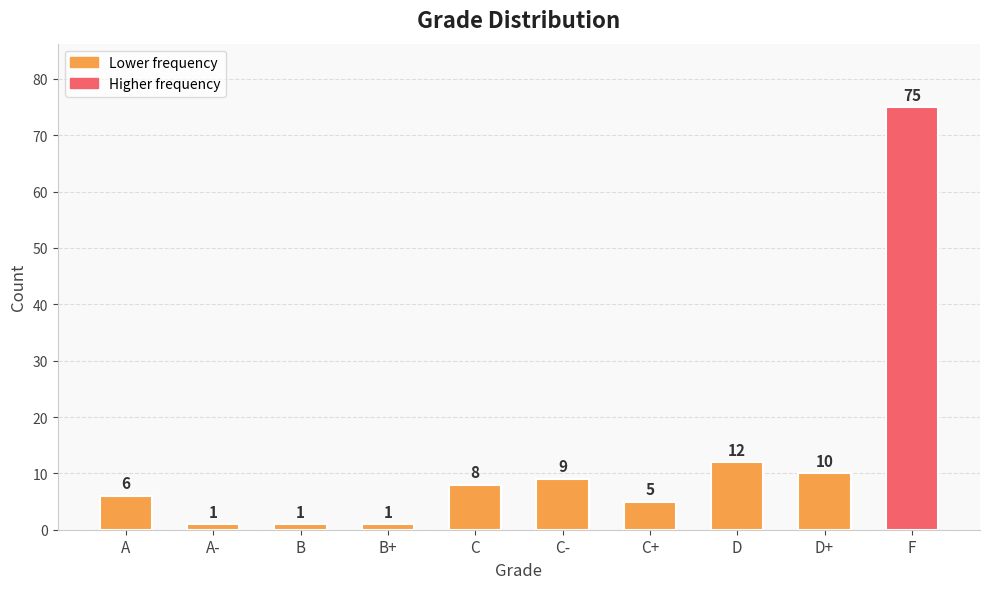

What is the smallest value displayed?

1